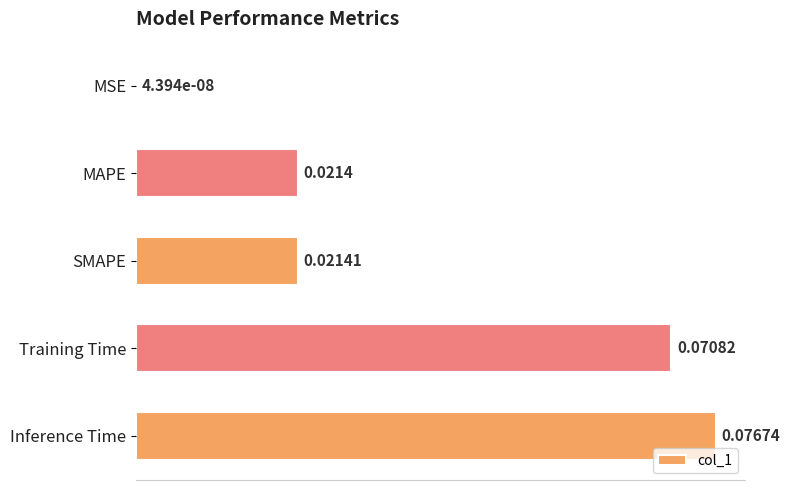

Which category has the highest value across all series?

Inference Time